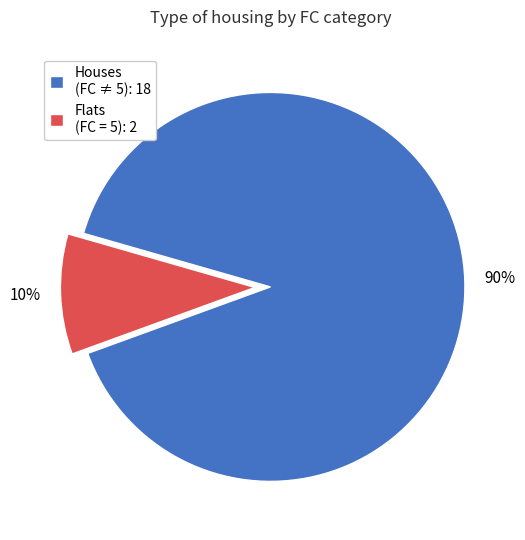

What is the ratio of the value at Houses (FC ≠ 5): 18 to the value at Flats (FC = 5): 2?

9.0